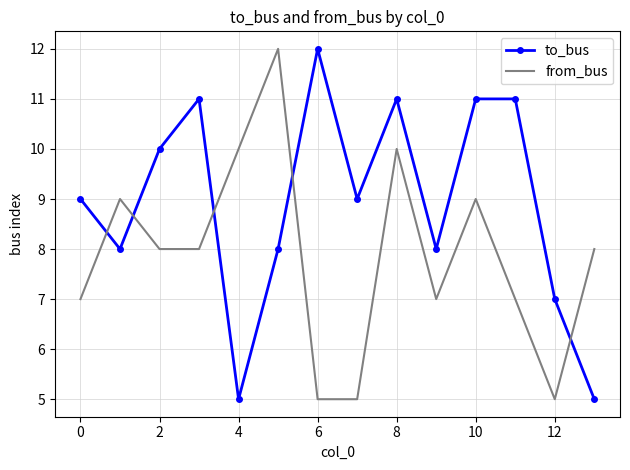

Which series has the largest total across all categories?

to_bus